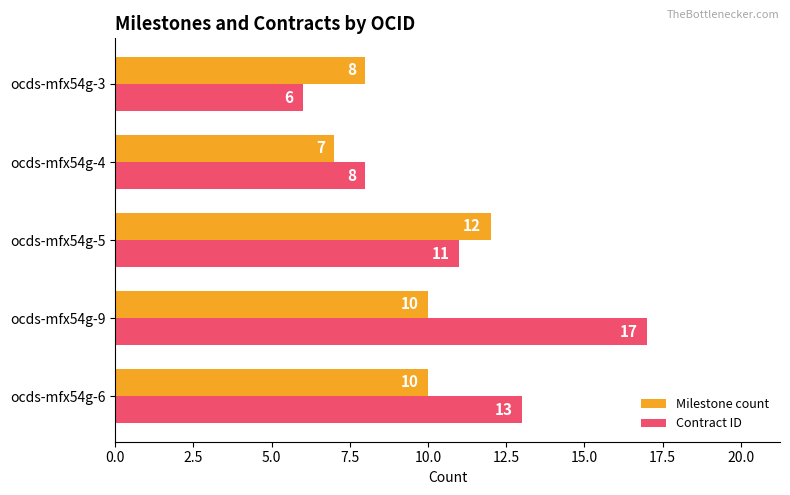

At which category is the sum across all series the highest?

ocds-mfx54g-9